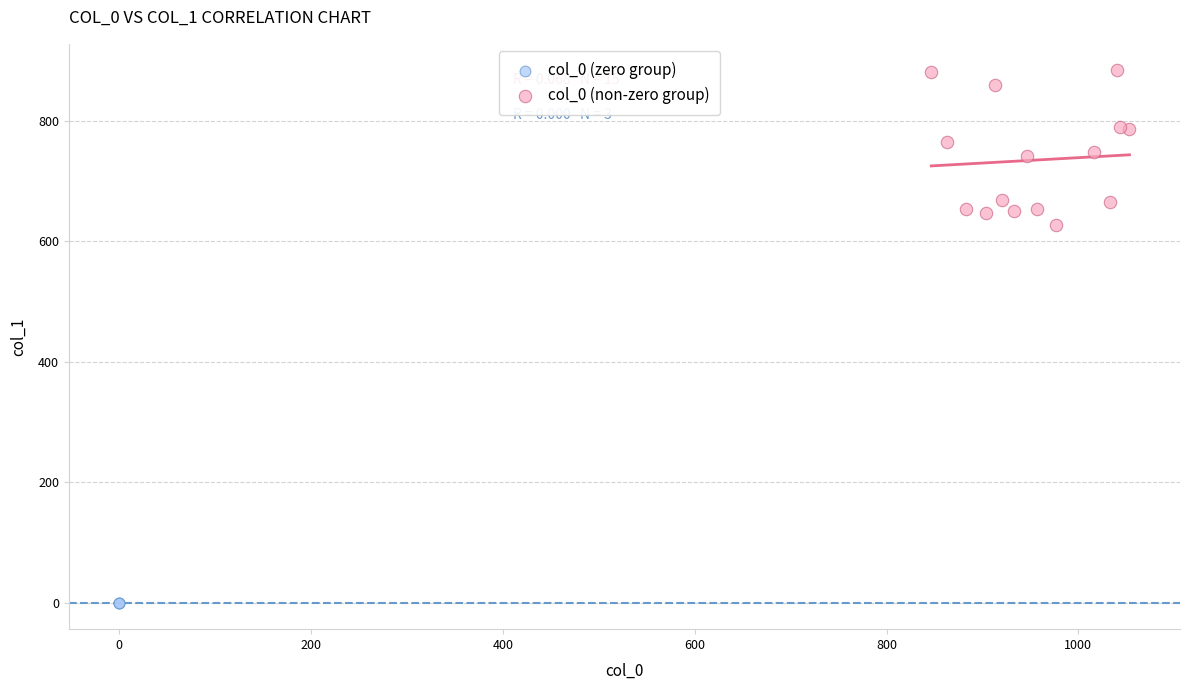

Which series contains the lowest Y value?

col_0 (zero group)